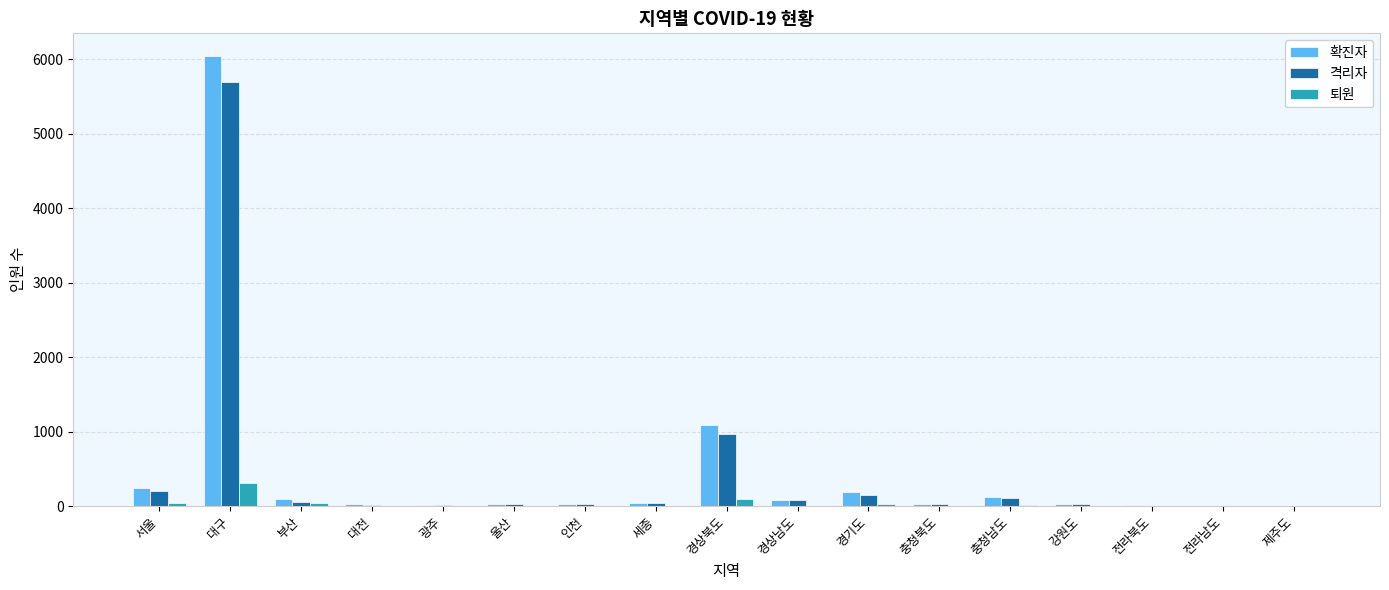

How many categories are shown in the chart?

17